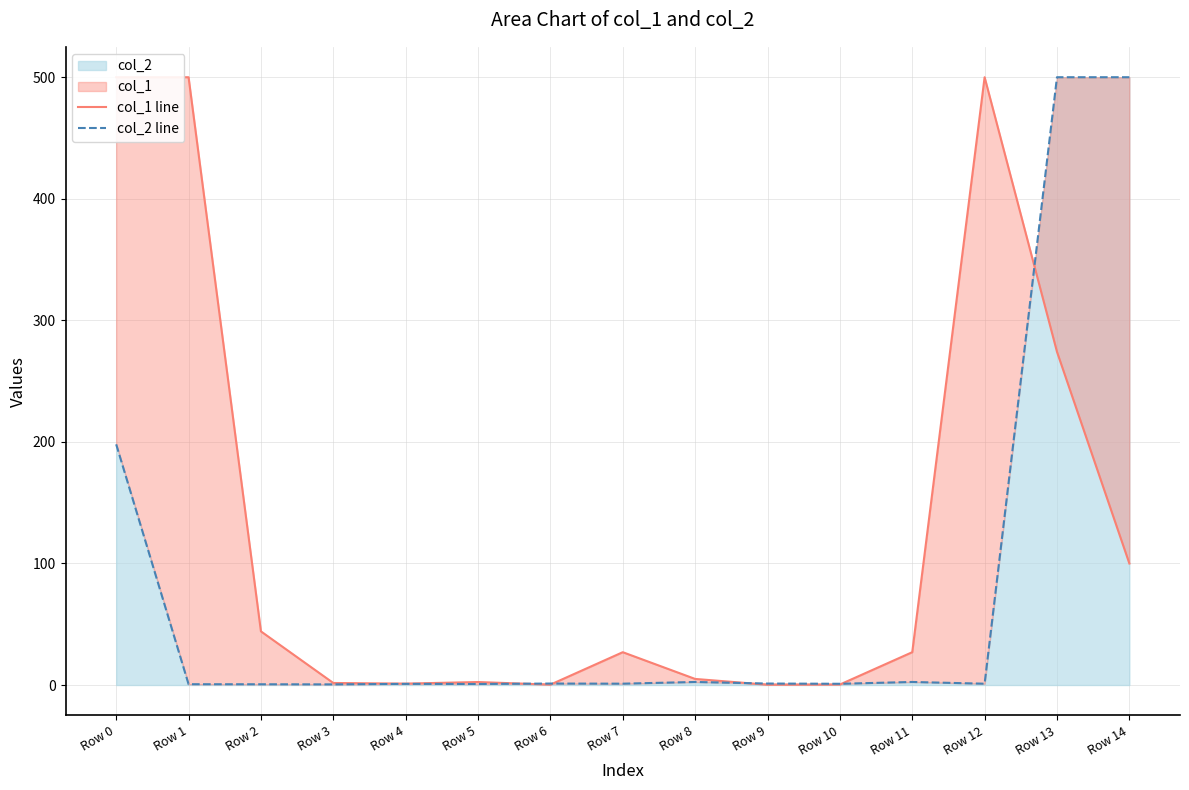

Which has a higher value, Row 9 or Row 12?

Row 12